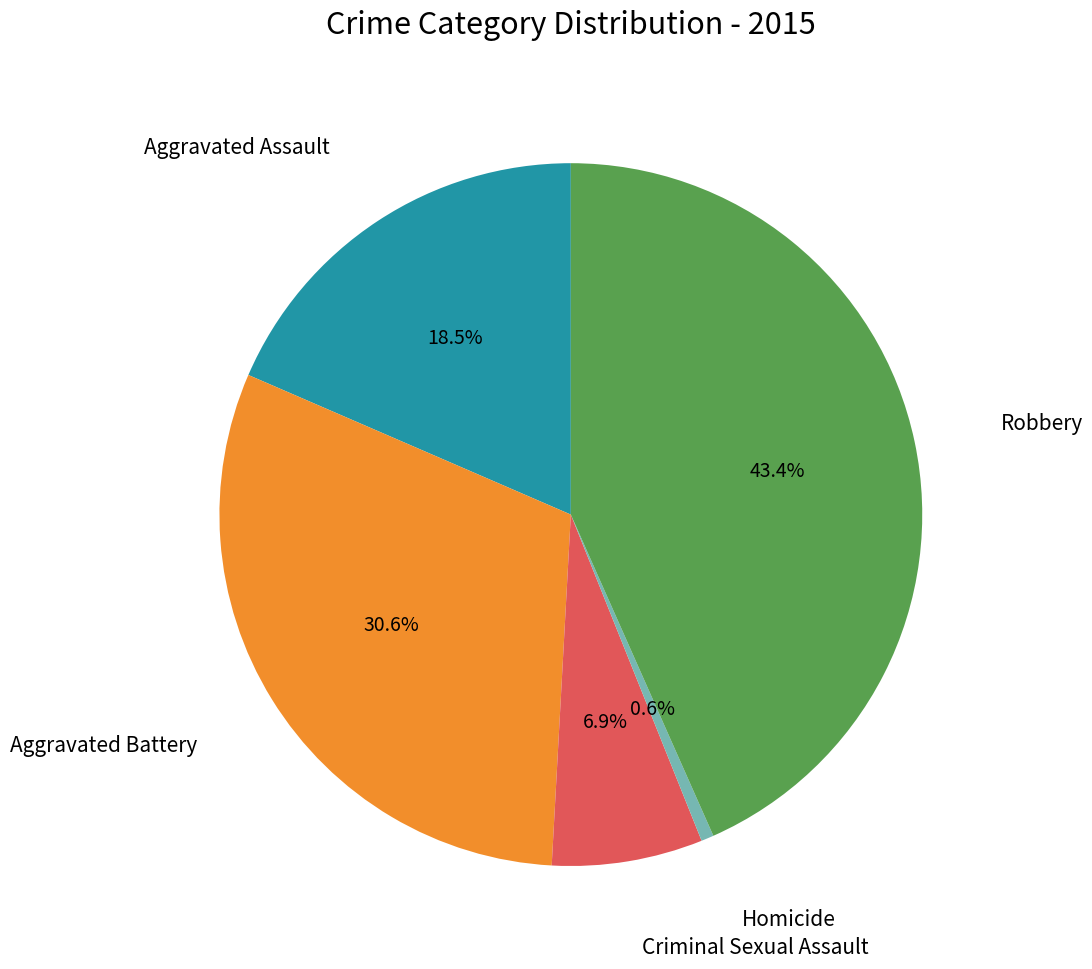

To the nearest percent, what is the difference between the largest and smallest slice percentages?

43%